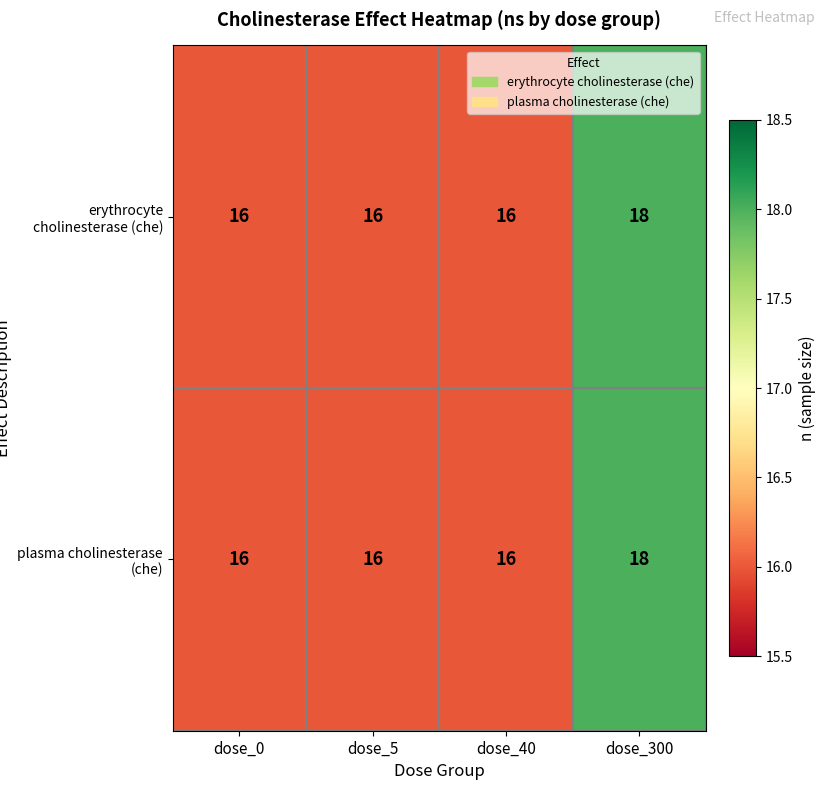

Reading left to right, list all the values displayed in this chart.

erythrocyte cholinesterase (che): dose_0=16	dose_5=16	dose_40=16	dose_300=18
plasma cholinesterase (che): dose_0=16	dose_5=16	dose_40=16	dose_300=18